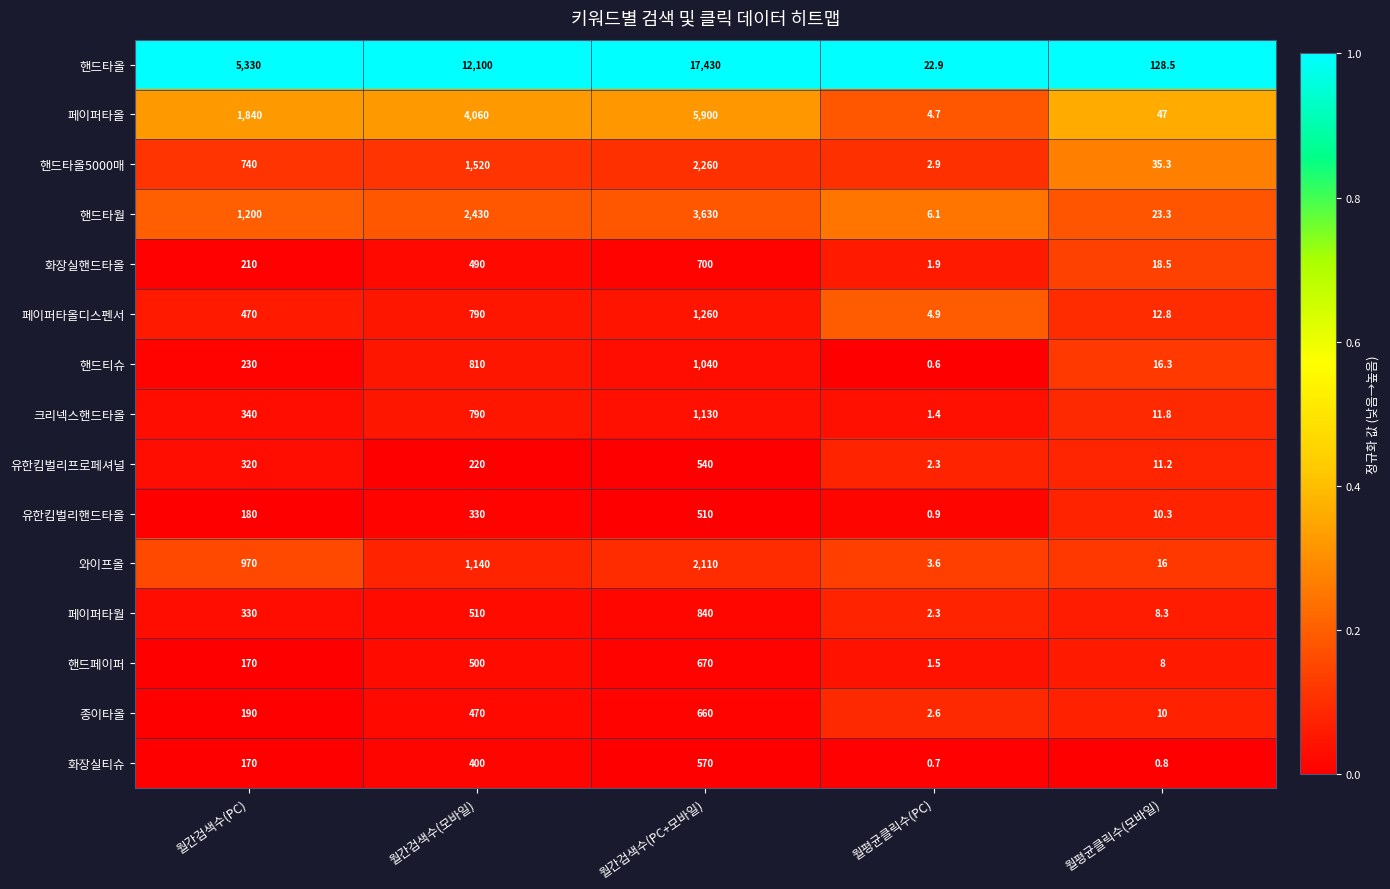

What is the maximum value shown in the chart?

17430.0